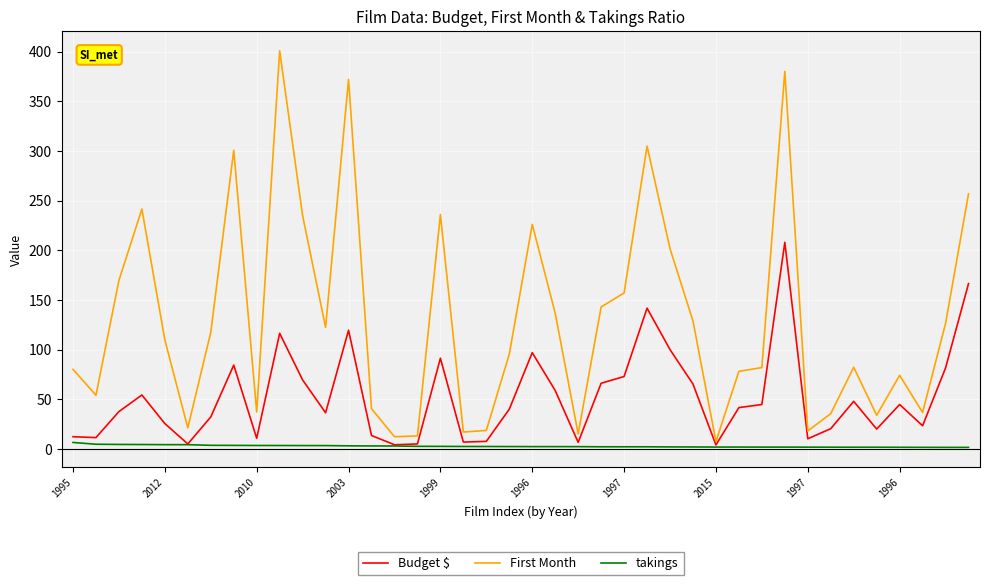

Rank the series by their maximum value, from lowest to highest.

takings, Budget $, First Month